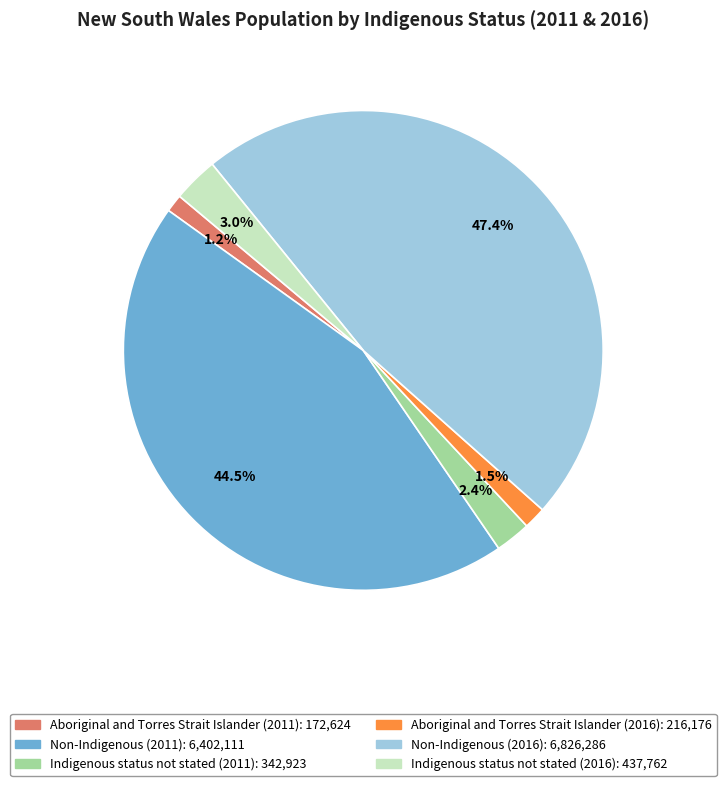

To the nearest percent, what is the average slice percentage?

17%